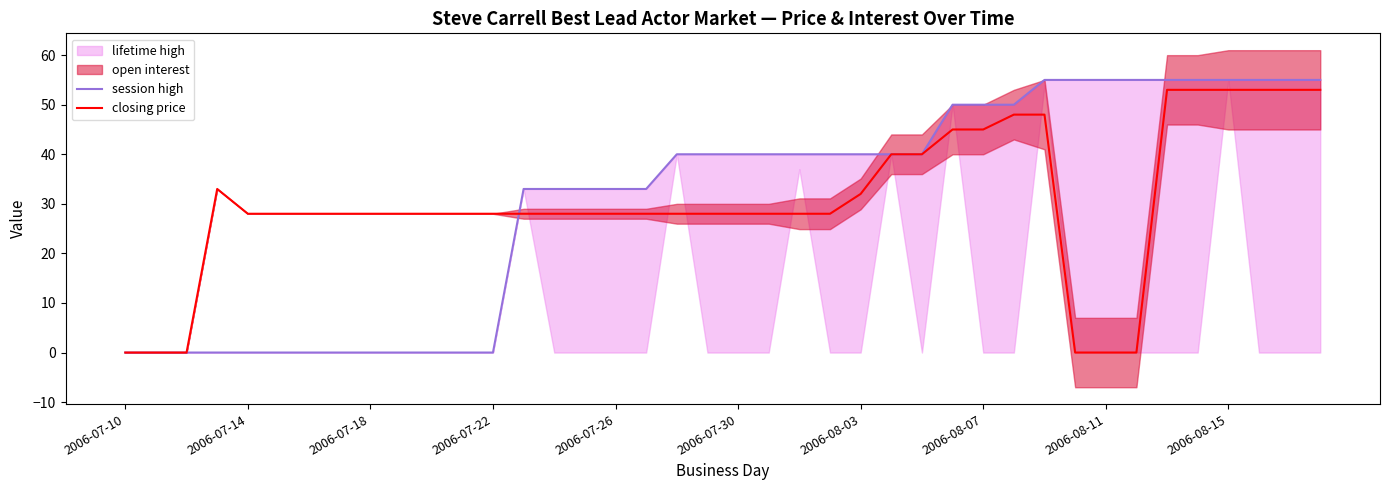

The value of closing price at 2006-07-10 is 22. True or false?

False